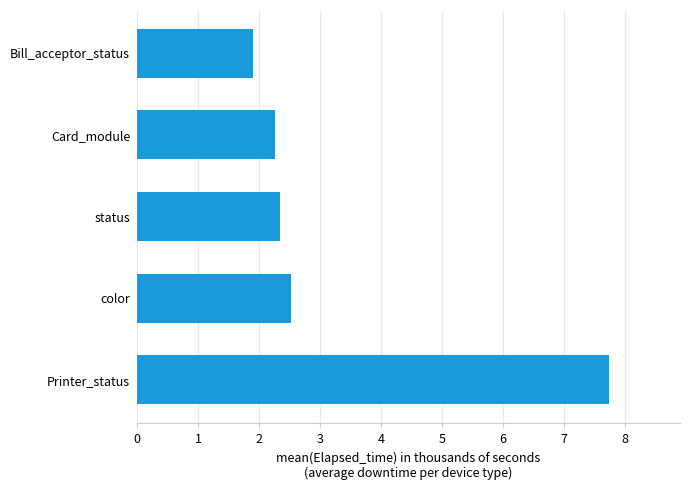

Reading bottom to top, list all the values displayed in this chart.

Printer_status=7.7	color=2.5	status=2.3	Card_module=2.3	Bill_acceptor_status=1.9